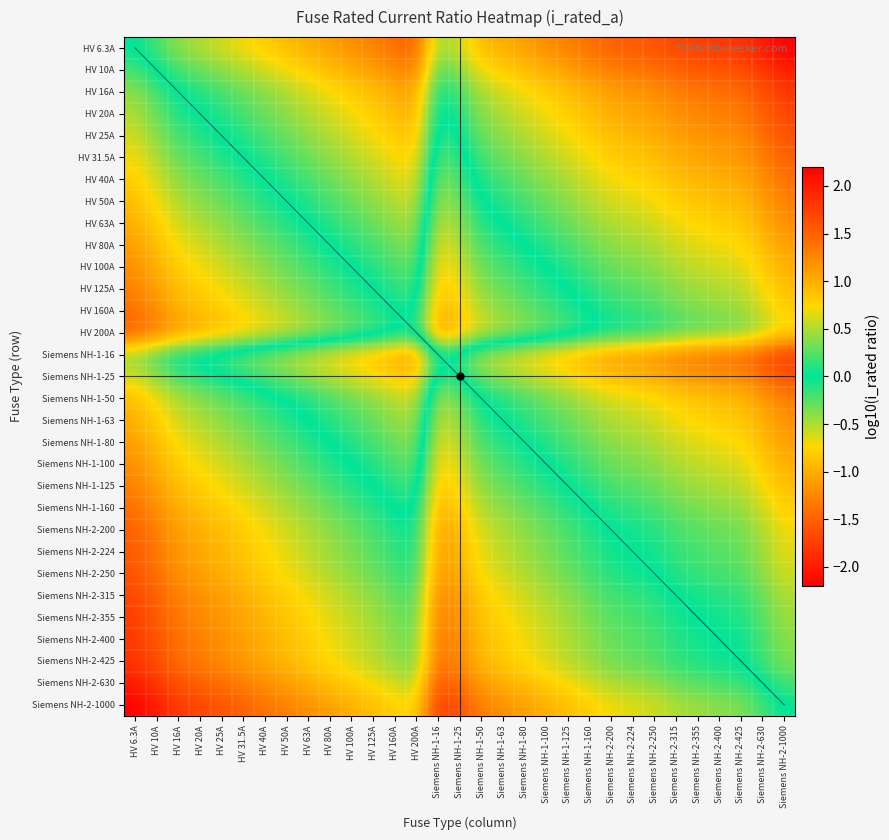

What is the total value across all series at HV 16A?

22.9